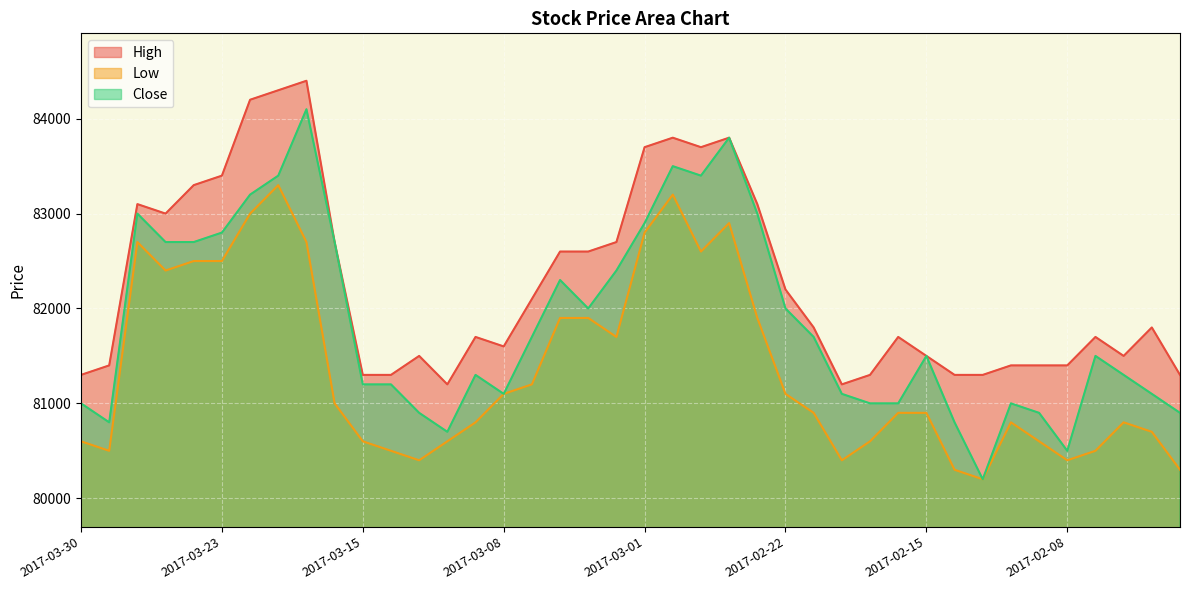

Reading left to right, list all the values displayed in this chart.

High: 2017-03-30=81300	2017-03-29=81400	2017-03-28=83100	2017-03-27=83000	2017-03-24=83300	2017-03-23=83400	2017-03-22=84200	2017-03-21=84300	2017-03-17=84400	2017-03-16=82700	2017-03-15=81300	2017-03-14=81300	2017-03-13=81500	2017-03-10=81200	2017-03-09=81700	2017-03-08=81600	2017-03-07=82100	2017-03-06=82600	2017-03-03=82600	2017-03-02=82700	2017-03-01=83700	2017-02-28=83800	2017-02-27=83700	2017-02-24=83800	2017-02-23=83100	2017-02-22=82200	2017-02-21=81800	2017-02-20=81200	2017-02-17=81300	2017-02-16=81700	2017-02-15=81500	2017-02-14=81300	2017-02-13=81300	2017-02-10=81400	2017-02-09=81400	2017-02-08=81400	2017-02-07=81700	2017-02-06=81500	2017-02-03=81800	2017-02-02=81300
Low: 2017-03-30=80600	2017-03-29=80500	2017-03-28=82700	2017-03-27=82400	2017-03-24=82500	2017-03-23=82500	2017-03-22=83000	2017-03-21=83300	2017-03-17=82700	2017-03-16=81000	2017-03-15=80600	2017-03-14=80500	2017-03-13=80400	2017-03-10=80600	2017-03-09=80800	2017-03-08=81100	2017-03-07=81200	2017-03-06=81900	2017-03-03=81900	2017-03-02=81700	2017-03-01=82800	2017-02-28=83200	2017-02-27=82600	2017-02-24=82900	2017-02-23=81900	2017-02-22=81100	2017-02-21=80900	2017-02-20=80400	2017-02-17=80600	2017-02-16=80900	2017-02-15=80900	2017-02-14=80300	2017-02-13=80200	2017-02-10=80800	2017-02-09=80600	2017-02-08=80400	2017-02-07=80500	2017-02-06=80800	2017-02-03=80700	2017-02-02=80300
Close: 2017-03-30=81000	2017-03-29=80800	2017-03-28=83000	2017-03-27=82700	2017-03-24=82700	2017-03-23=82800	2017-03-22=83200	2017-03-21=83400	2017-03-17=84100	2017-03-16=82700	2017-03-15=81200	2017-03-14=81200	2017-03-13=80900	2017-03-10=80700	2017-03-09=81300	2017-03-08=81100	2017-03-07=81700	2017-03-06=82300	2017-03-03=82000	2017-03-02=82400	2017-03-01=82900	2017-02-28=83500	2017-02-27=83400	2017-02-24=83800	2017-02-23=83000	2017-02-22=82000	2017-02-21=81700	2017-02-20=81100	2017-02-17=81000	2017-02-16=81000	2017-02-15=81500	2017-02-14=80800	2017-02-13=80200	2017-02-10=81000	2017-02-09=80900	2017-02-08=80500	2017-02-07=81500	2017-02-06=81300	2017-02-03=81100	2017-02-02=80900